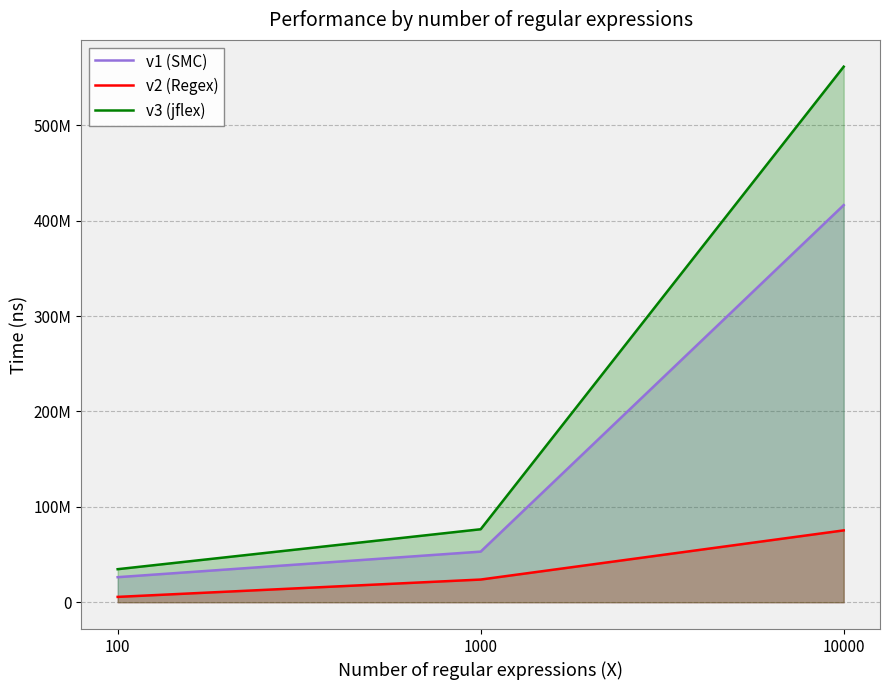

Is it true that v1 (SMC) equals 53068900 at 1000?

True